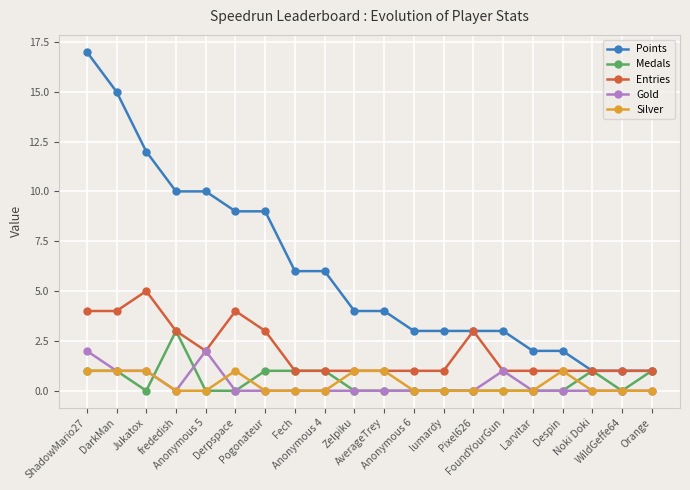

Which series has the largest total across all categories?

Points